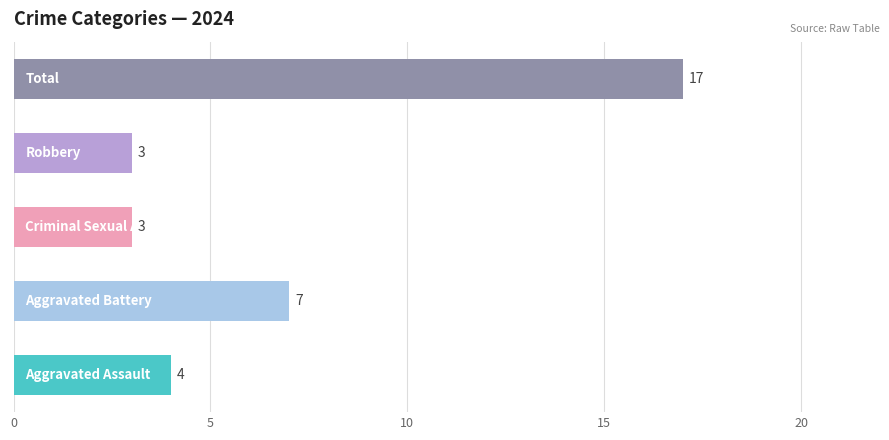

What is the greatest value displayed?

17